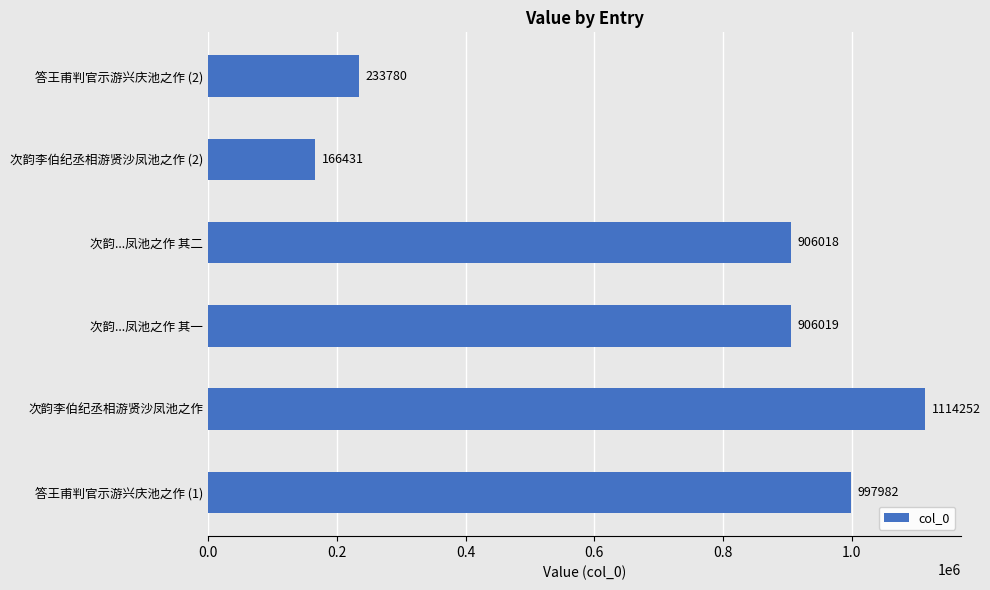

Rank the categories by value from lowest to highest.

次韵李伯纪丞相游贤沙凤池之作 (2), 答王甫判官示游兴庆池之作 (2), 次韵...凤池之作 其二, 次韵...凤池之作 其一, 答王甫判官示游兴庆池之作 (1), 次韵李伯纪丞相游贤沙凤池之作